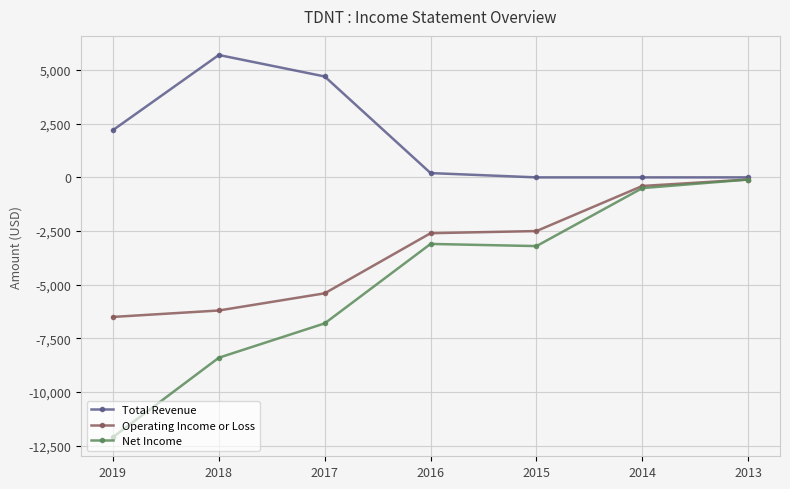

Reading left to right, extract all data points from this chart.

Total Revenue: 2019=2200	2018=5700	2017=4700	2016=200	2015=0	2014=0	2013=0
Operating Income or Loss: 2019=-6500	2018=-6200	2017=-5400	2016=-2600	2015=-2500	2014=-400	2013=-100
Net Income: 2019=-12100	2018=-8400	2017=-6800	2016=-3100	2015=-3200	2014=-500	2013=-100